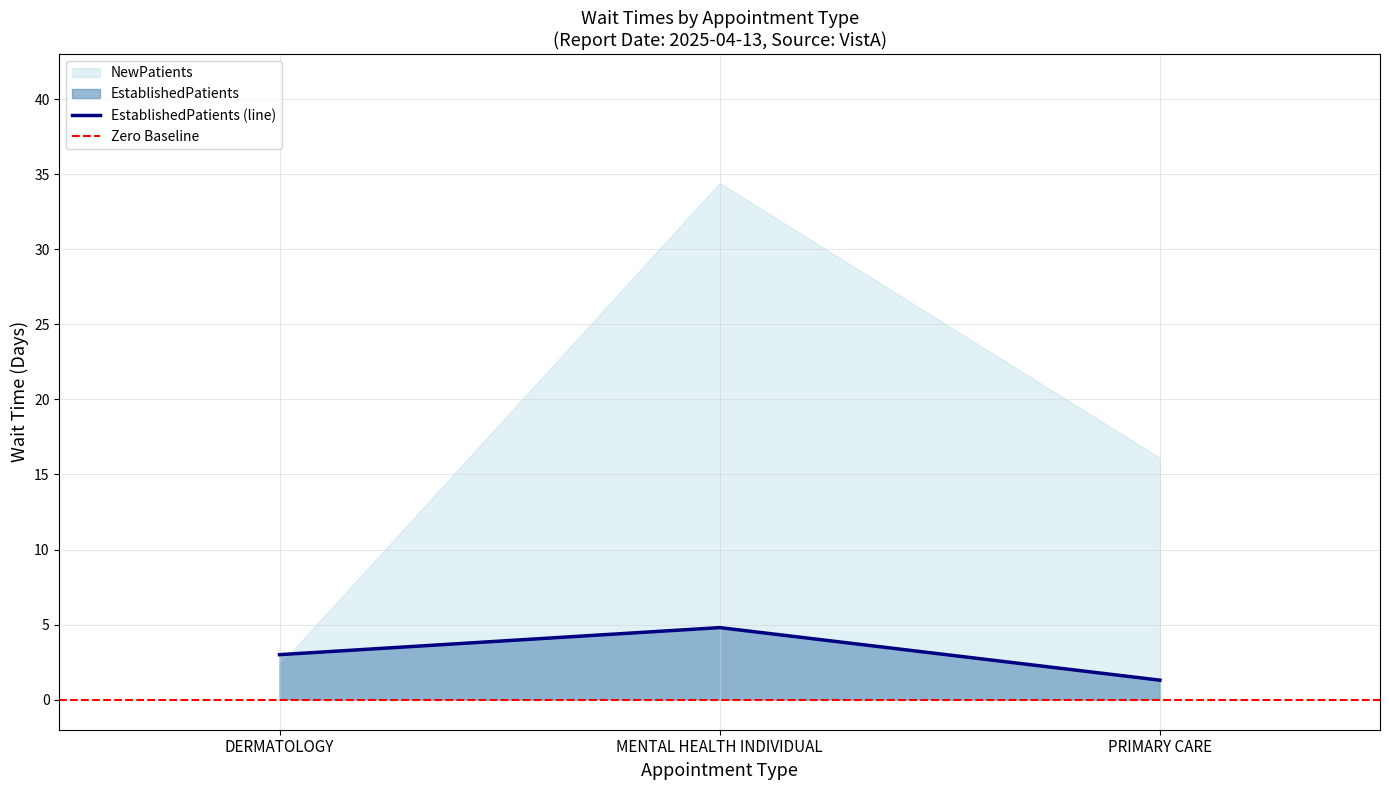

Reading right to left, transcribe all the data shown in this chart.

PRIMARY CARE=1.3	MENTAL HEALTH INDIVIDUAL=4.8	DERMATOLOGY=3.0